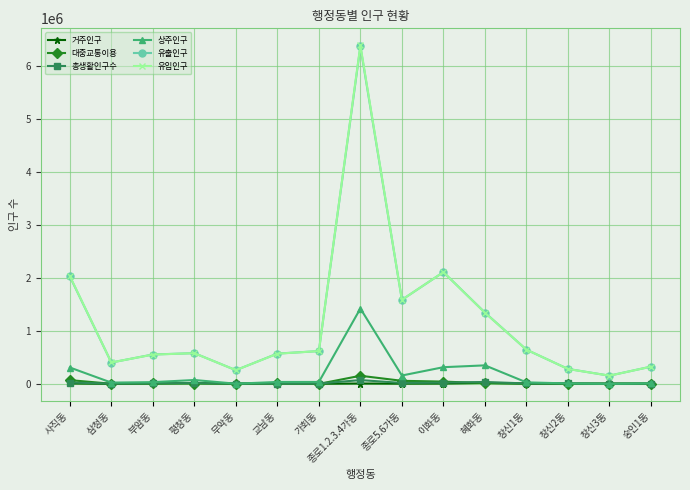

Which series has the widest spread of values?

유입인구